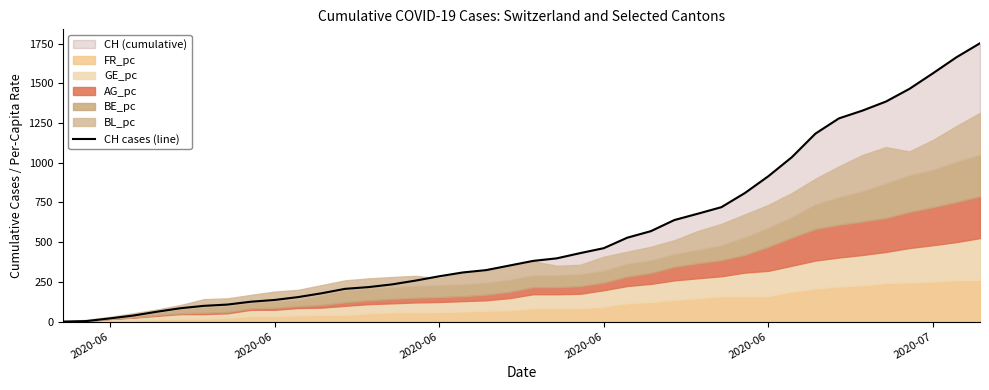

What is the difference between the maximum and minimum values?

1752